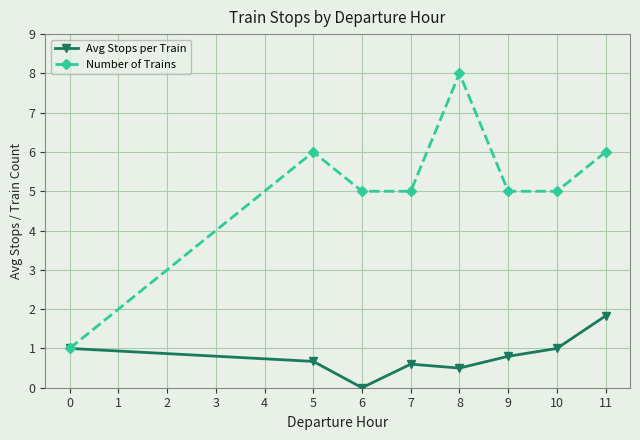

What are all the series names shown in the legend?

Avg Stops per Train, Number of Trains